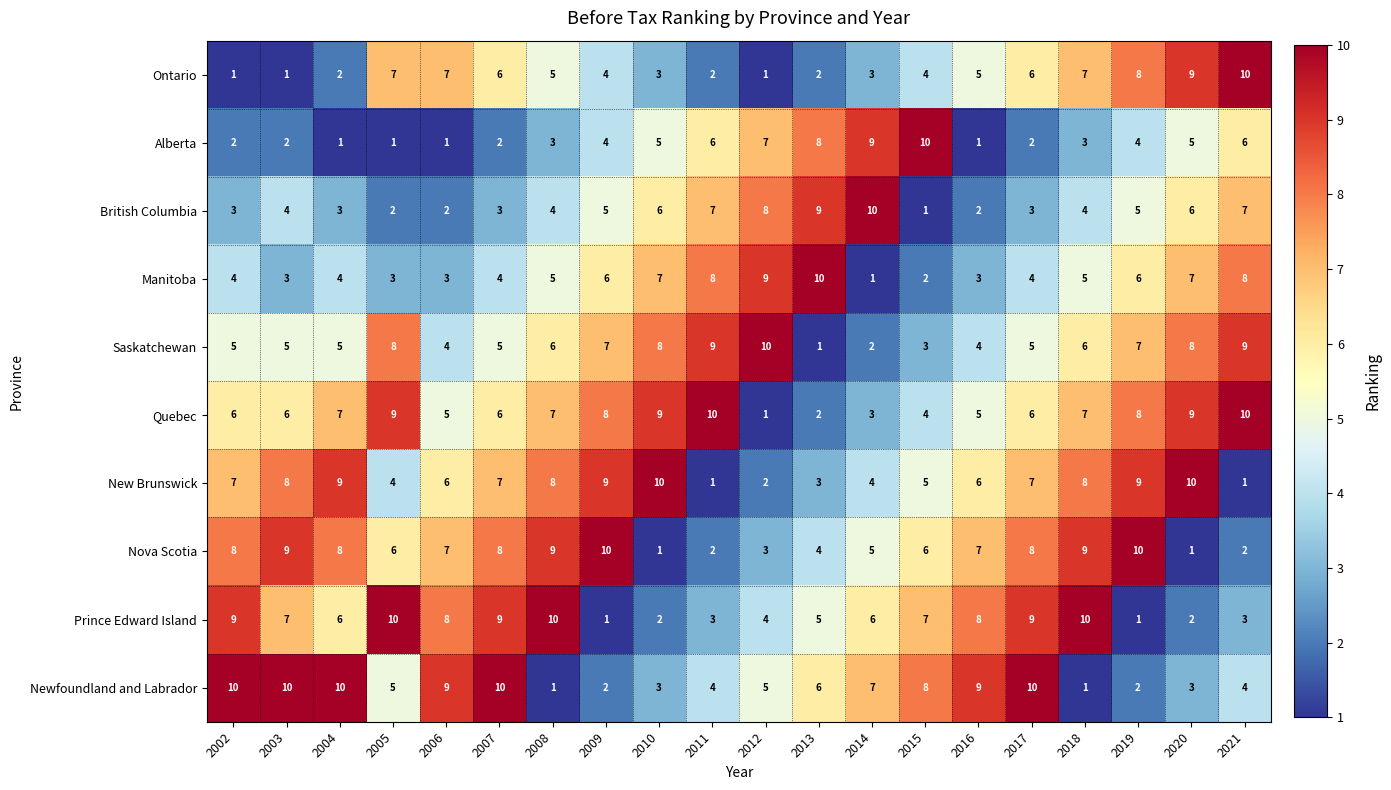

True or false: New Brunswick has a value of 0 at 2021.

False